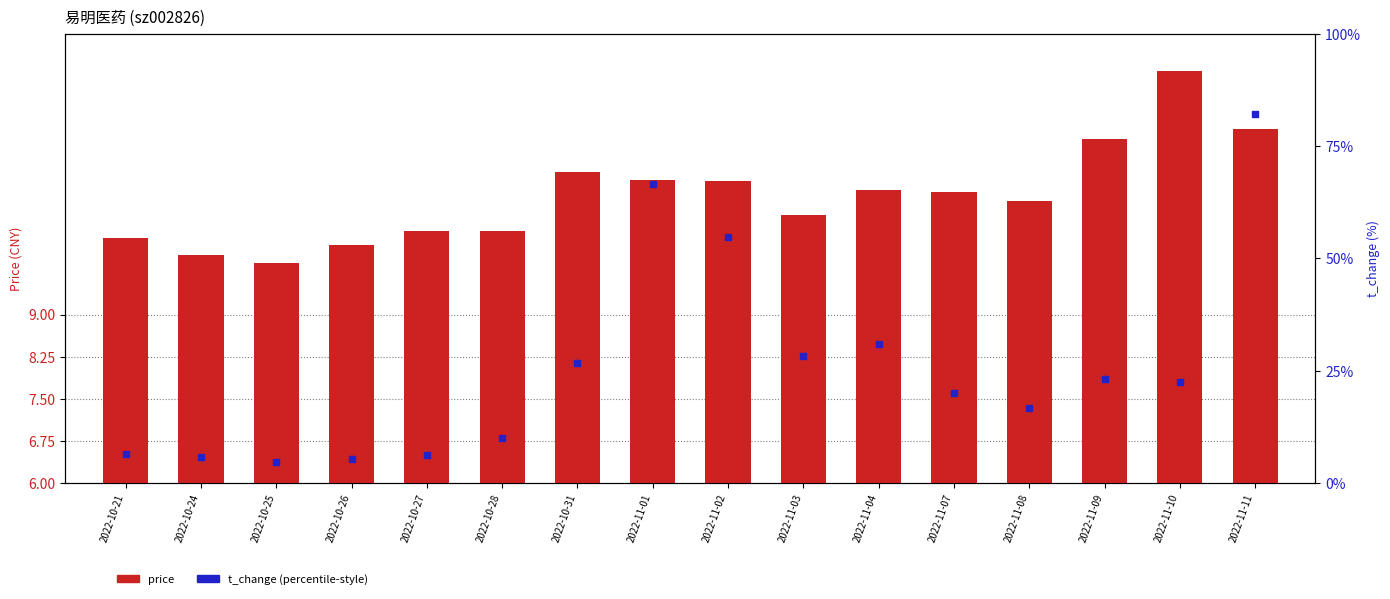

Which series reaches the maximum Y coordinate?

t_change